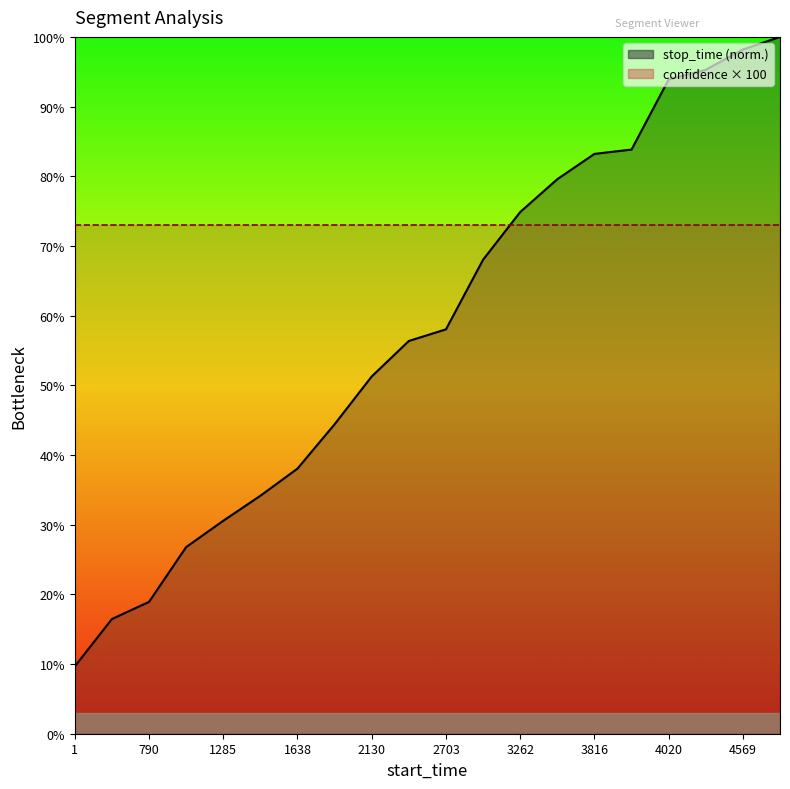

Is it true that the value at 4569 is 98.2?

True